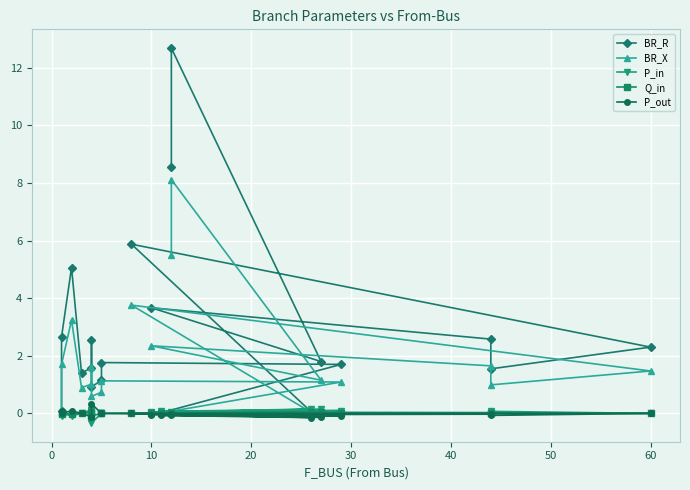

Count the number of data series in this chart.

5